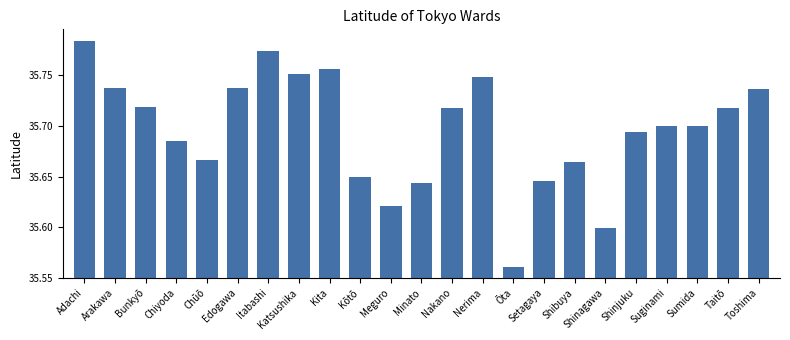

How many series are shown in this chart?

1